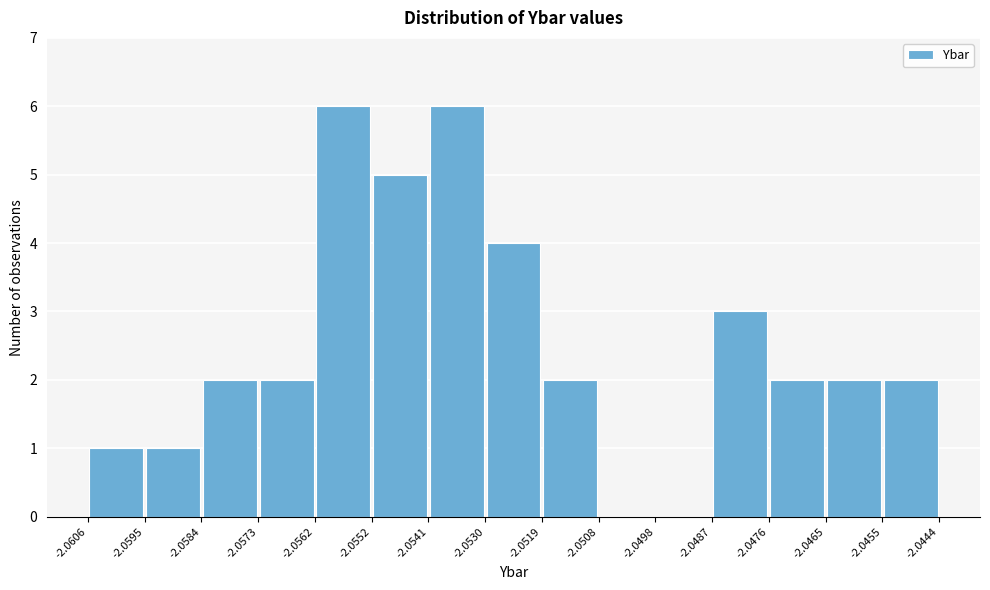

Reading left to right, transcribe this chart: for each bar, give the range it covers on the x-axis and its height. The values are not printed on the chart, so give them approximately, as read against the axis.

-2.0606 to -2.0595: 1
-2.0595 to -2.0584: 1
-2.0584 to -2.0573: 2
-2.0573 to -2.0562: 2
-2.0562 to -2.0552: 6
-2.0552 to -2.0541: 5
-2.0541 to -2.0530: 6
-2.0530 to -2.0519: 4
-2.0519 to -2.0508: 2
-2.0508 to -2.0498: 0
-2.0498 to -2.0487: 0
-2.0487 to -2.0476: 3
-2.0476 to -2.0465: 2
-2.0465 to -2.0455: 2
-2.0455 to -2.0444: 2